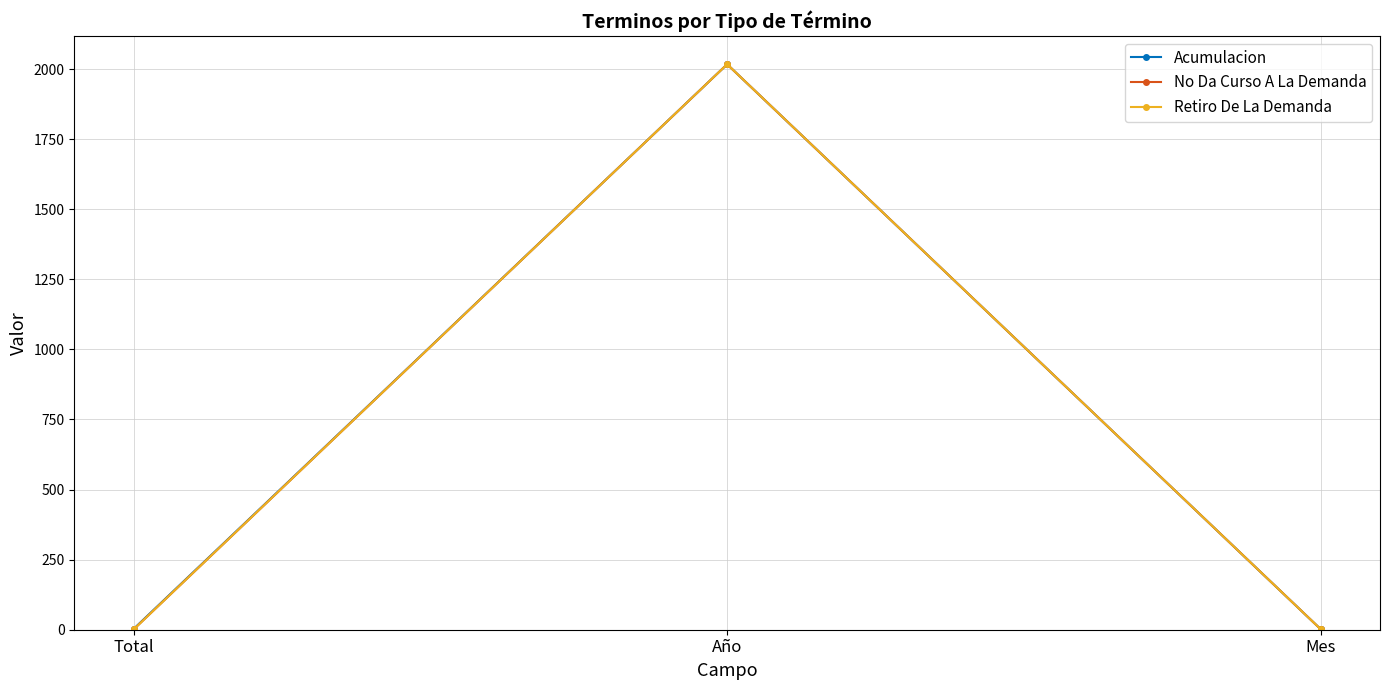

Rank the series by their maximum value, from lowest to highest.

Acumulacion, No Da Curso A La Demanda, Retiro De La Demanda